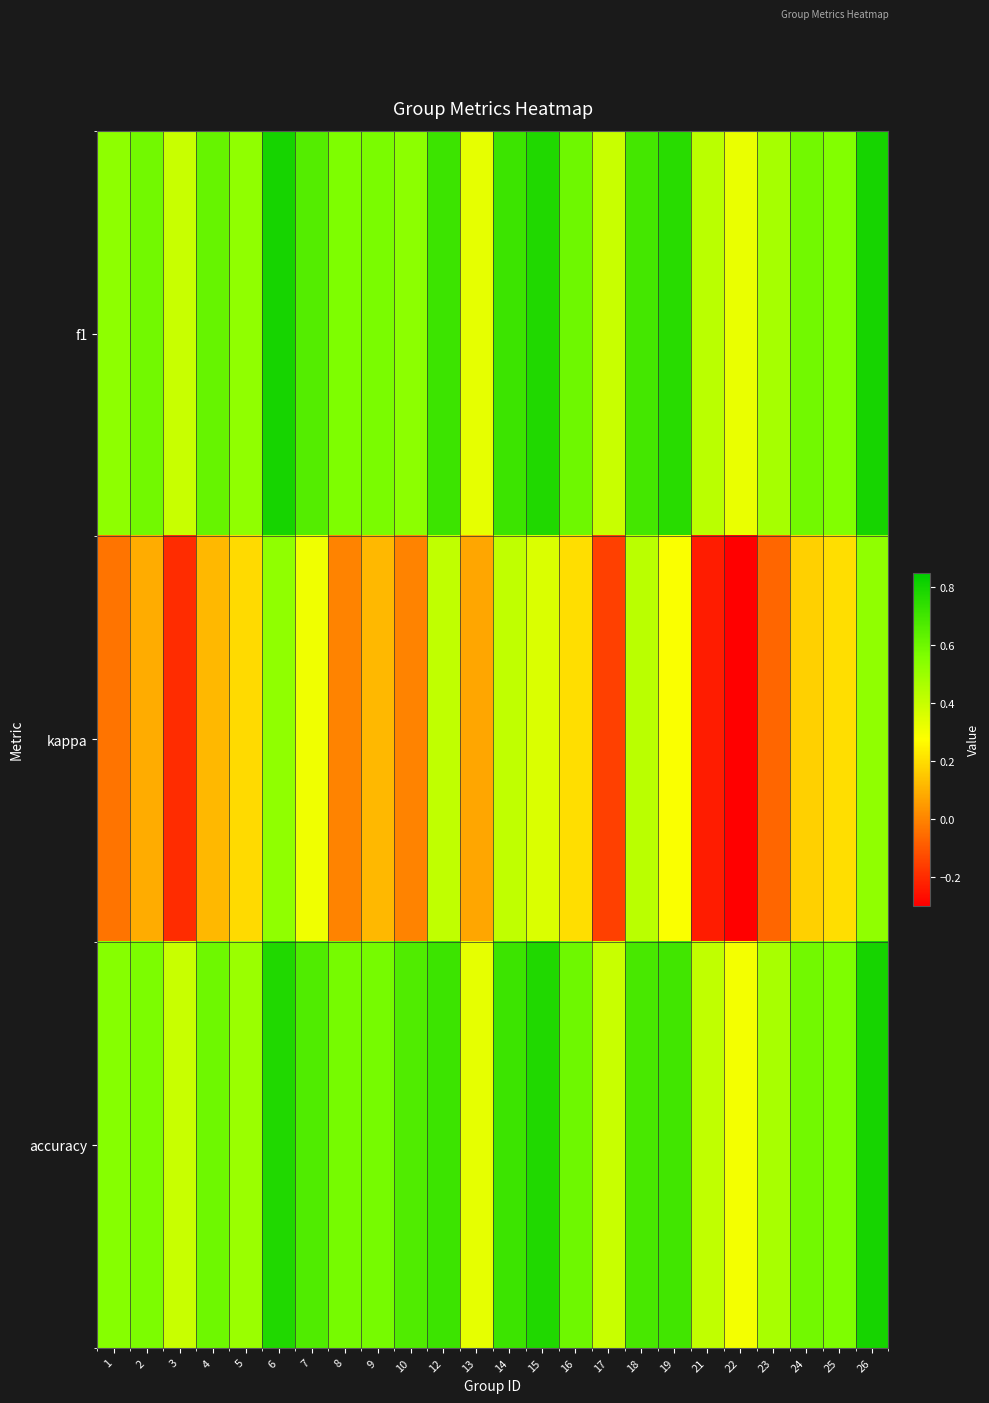

What is the greatest value displayed?

0.8